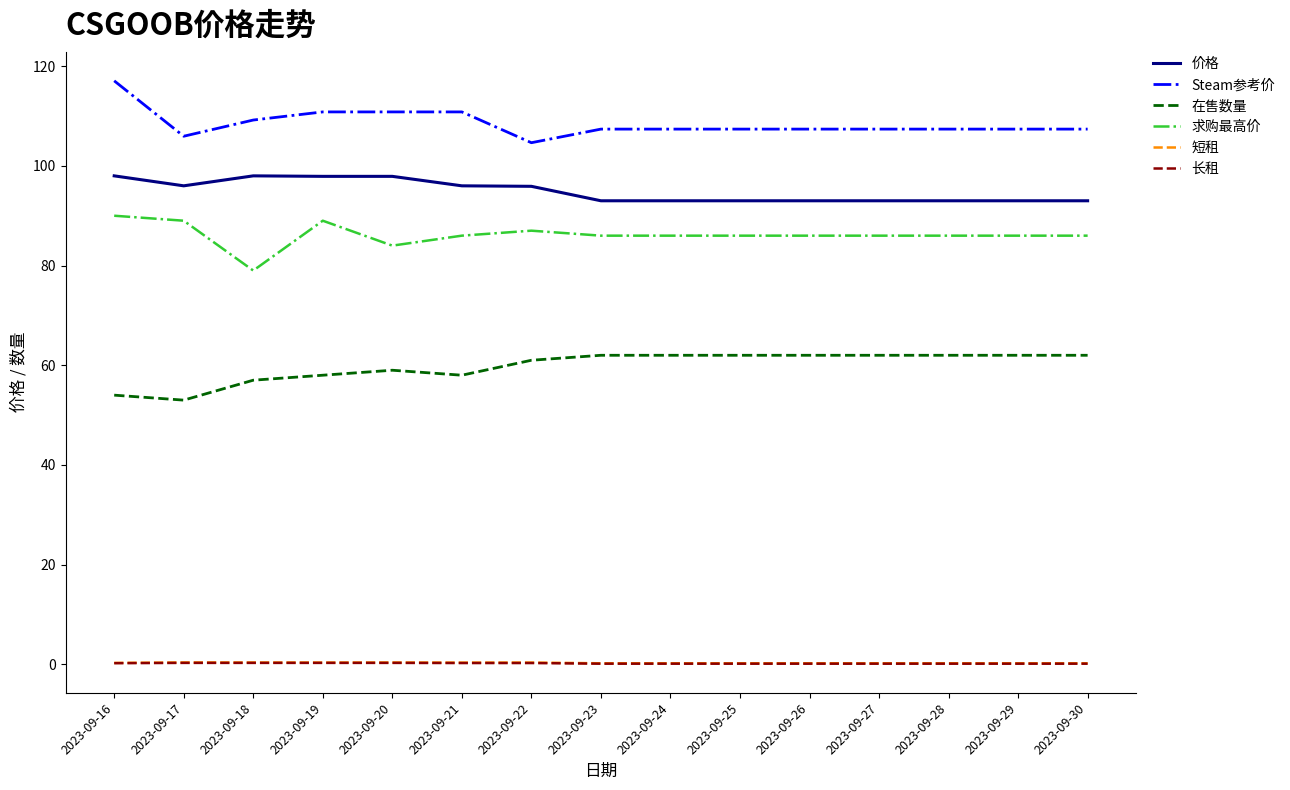

True or false: 价格 and 求购最高价 intersect in this chart.

False